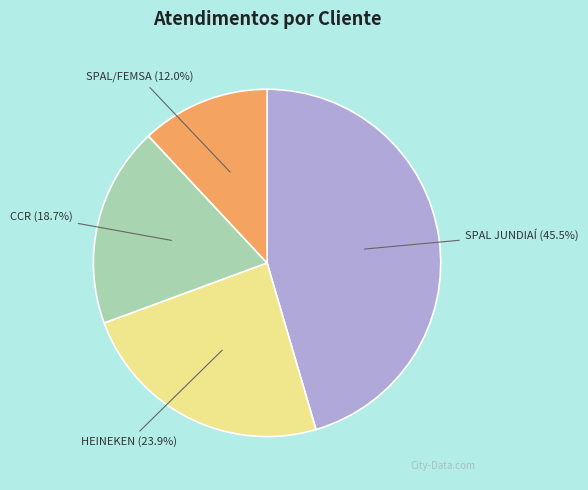

Which has a higher value, CCR or SPAL/FEMSA?

CCR